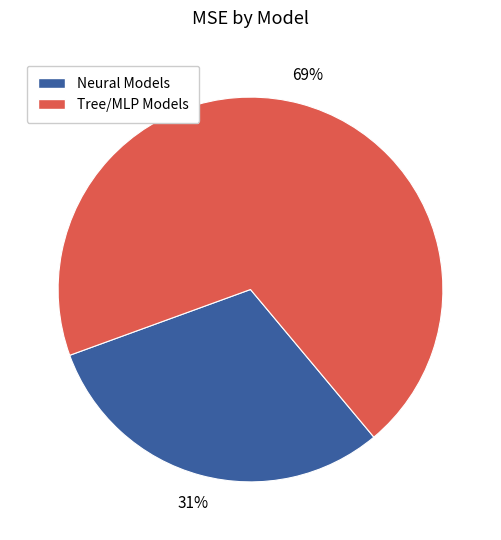

Is there a majority slice in this chart?

Yes